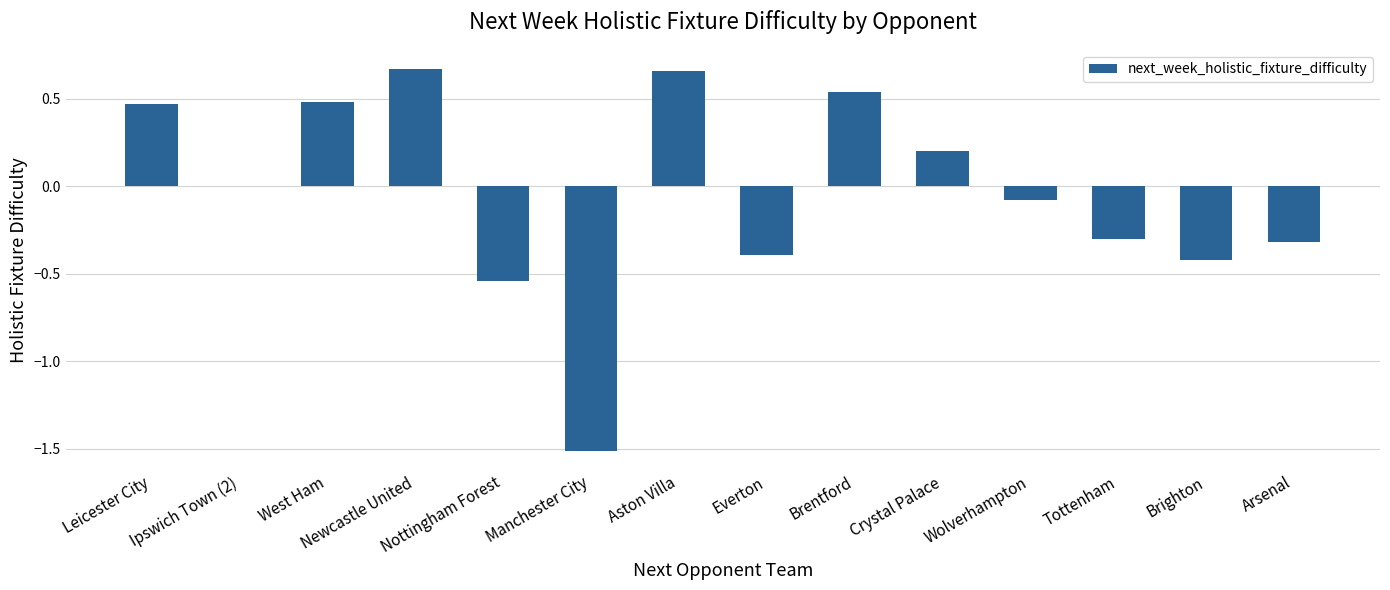

Where does the data first go above 0?

Leicester City